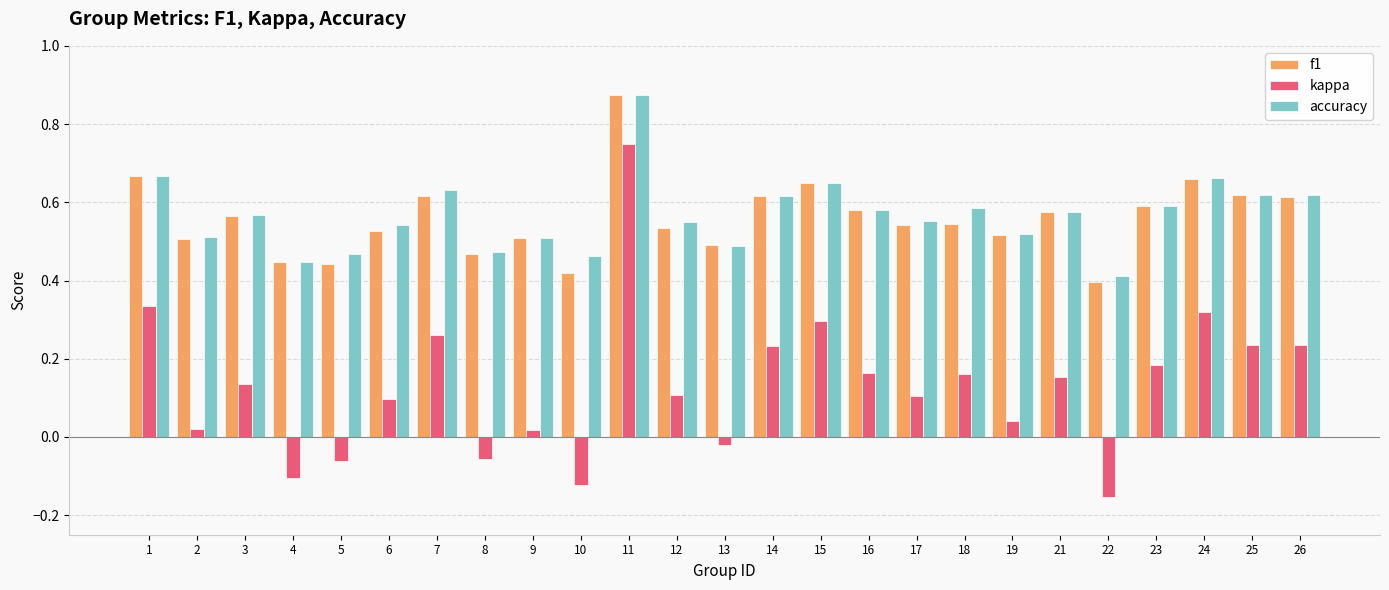

True or false: f1 has a value of 0.5 at 19.

True